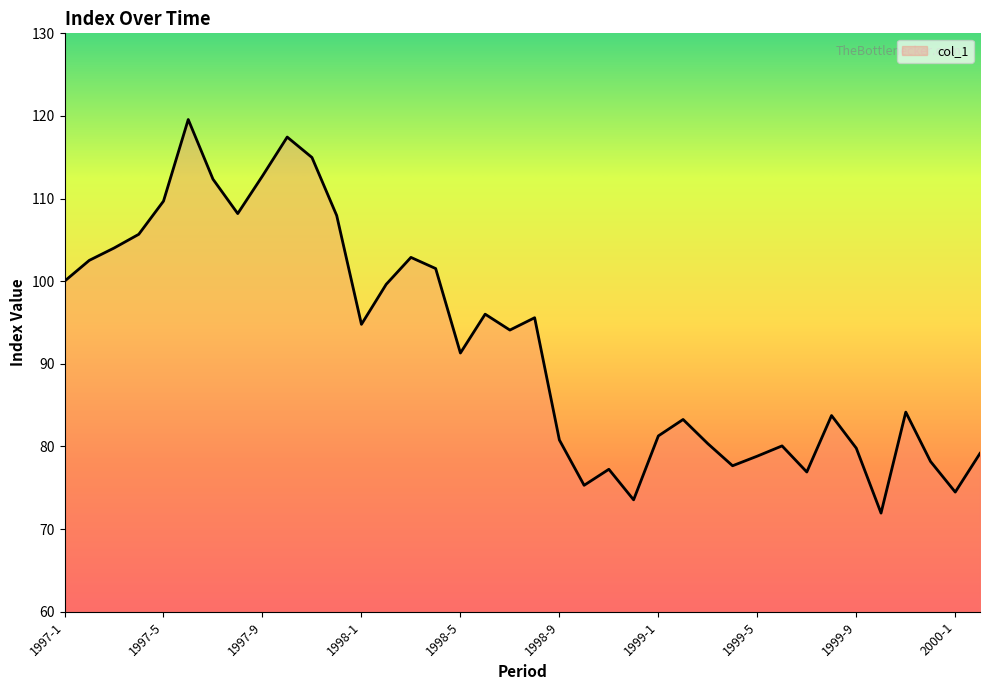

What is the minimum value shown in the chart?

71.9